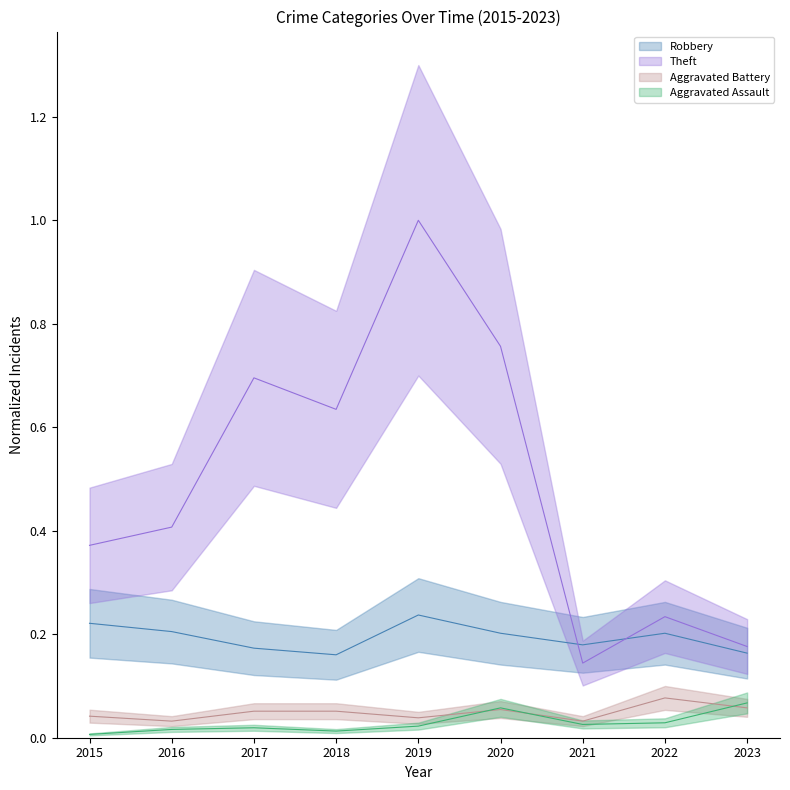

Which series has the widest spread of values?

Theft